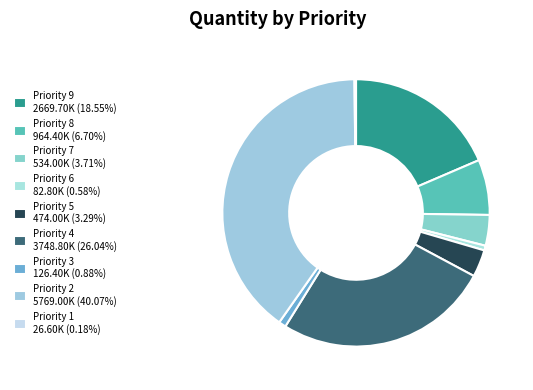

What percentage is NOT represented by Priority 4?

74.0%